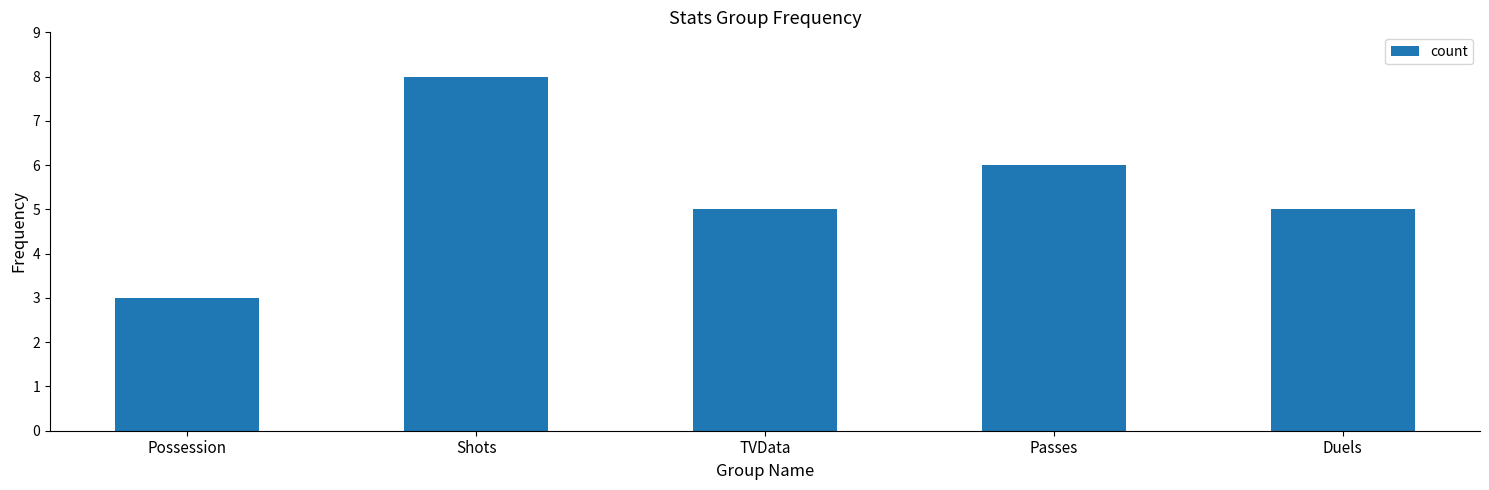

Reading left to right, what are all the values shown in this chart?

3	8	5	6	5